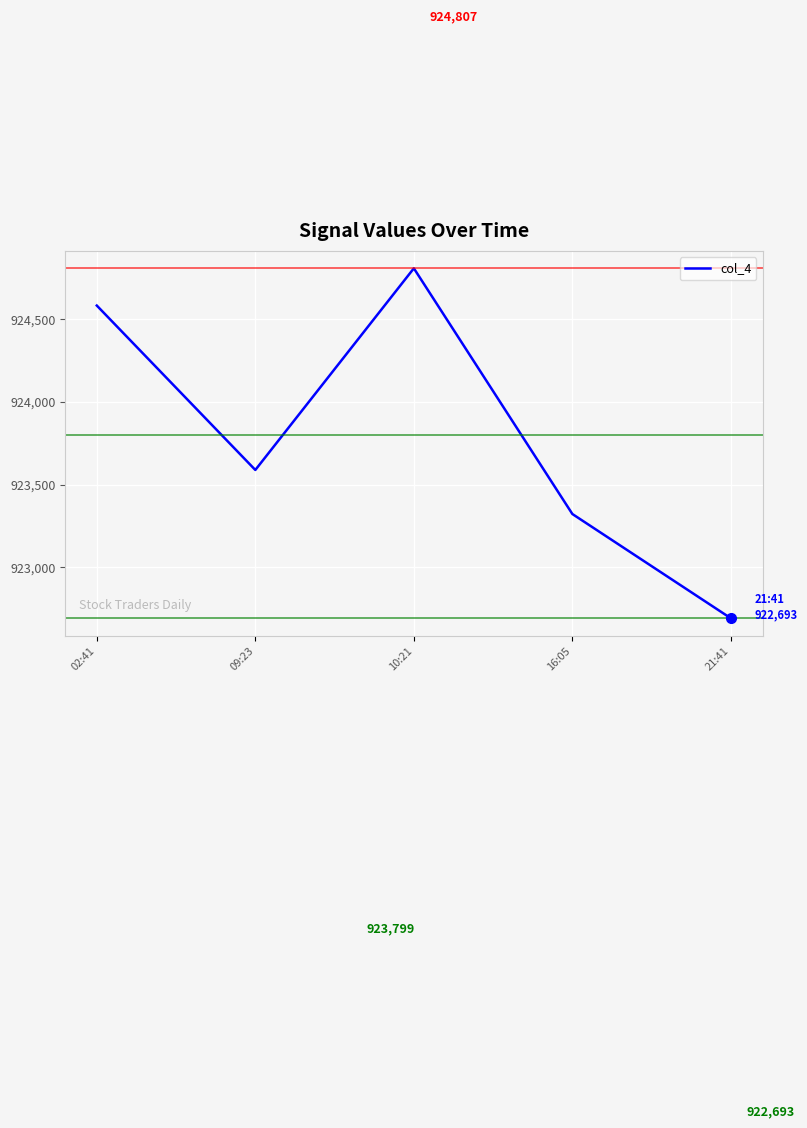

At which category does the data reach its first local valley?

09:23